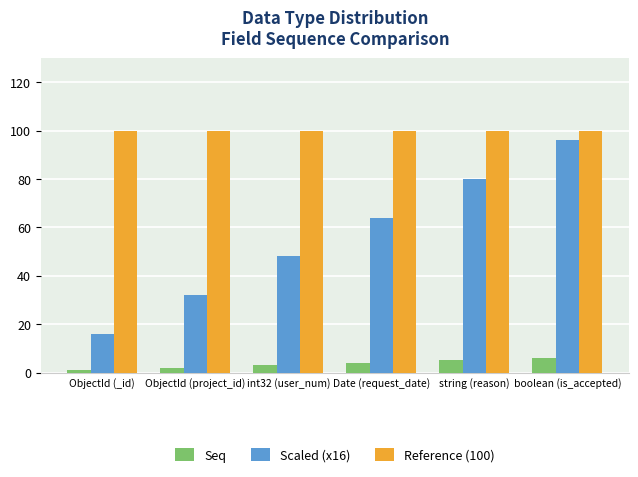

What is the difference between the highest and lowest values at boolean (is_accepted)?

94